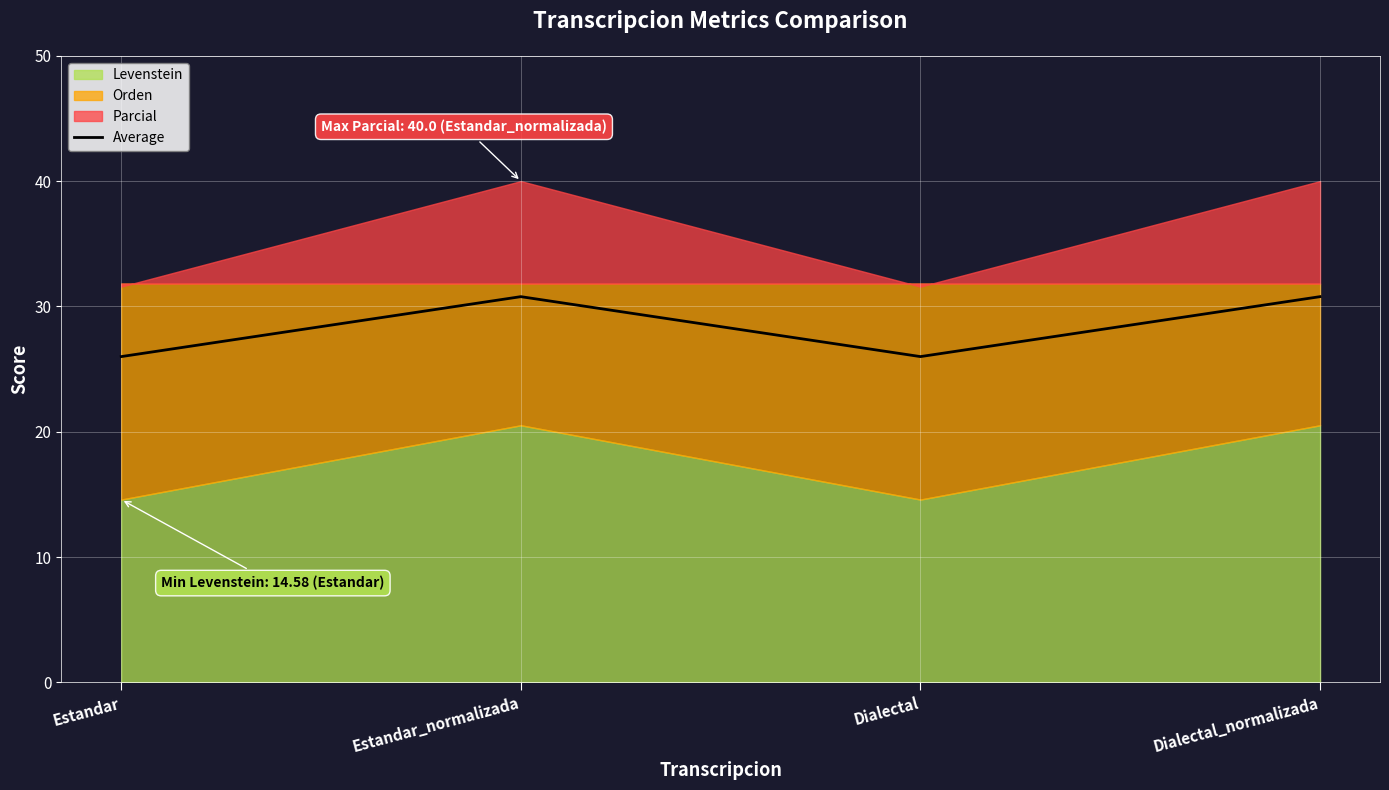

Count the values in the range 25 to 30.

2